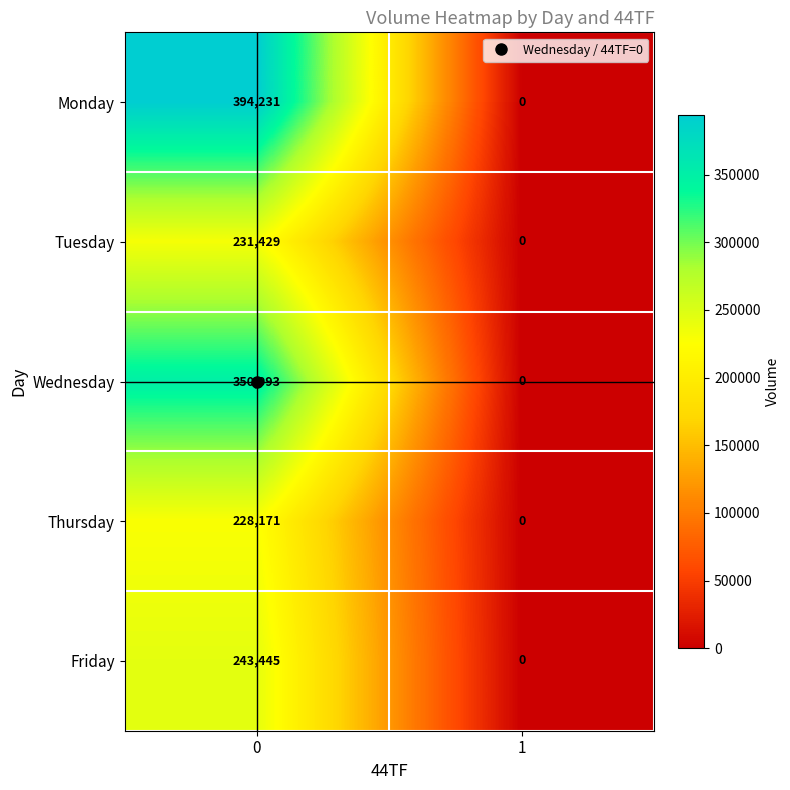

Which series has the widest spread of values?

Monday